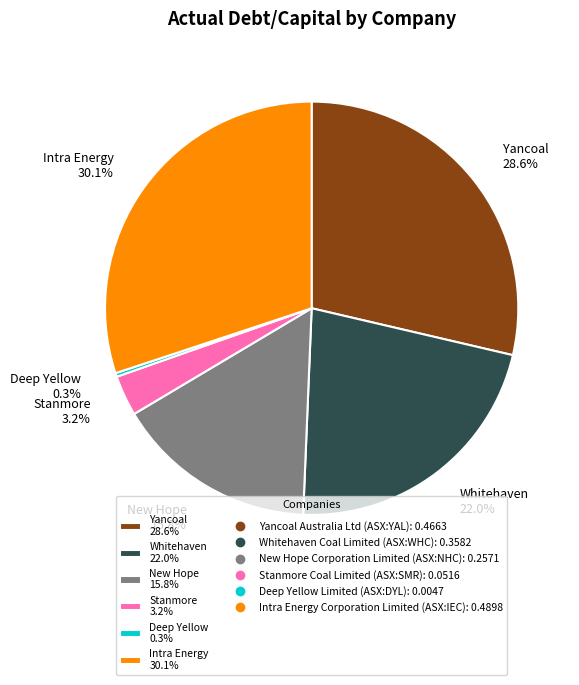

Rank the categories by value from highest to lowest.

Intra Energy 30.1%, Yancoal 28.6%, Whitehaven 22.0%, New Hope 15.8%, Stanmore 3.2%, Deep Yellow 0.3%